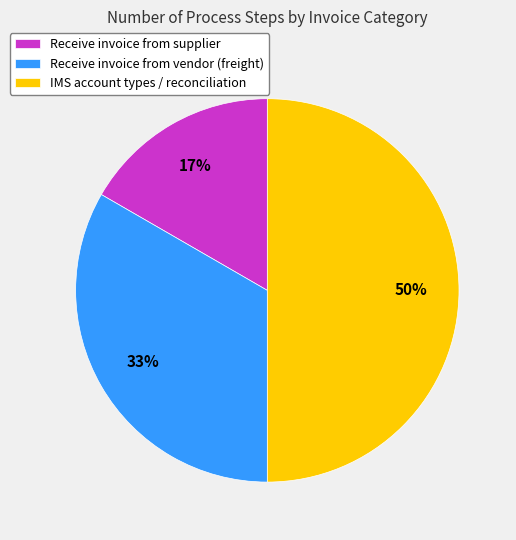

What is the smallest slice in the pie chart?

Receive invoice from supplier